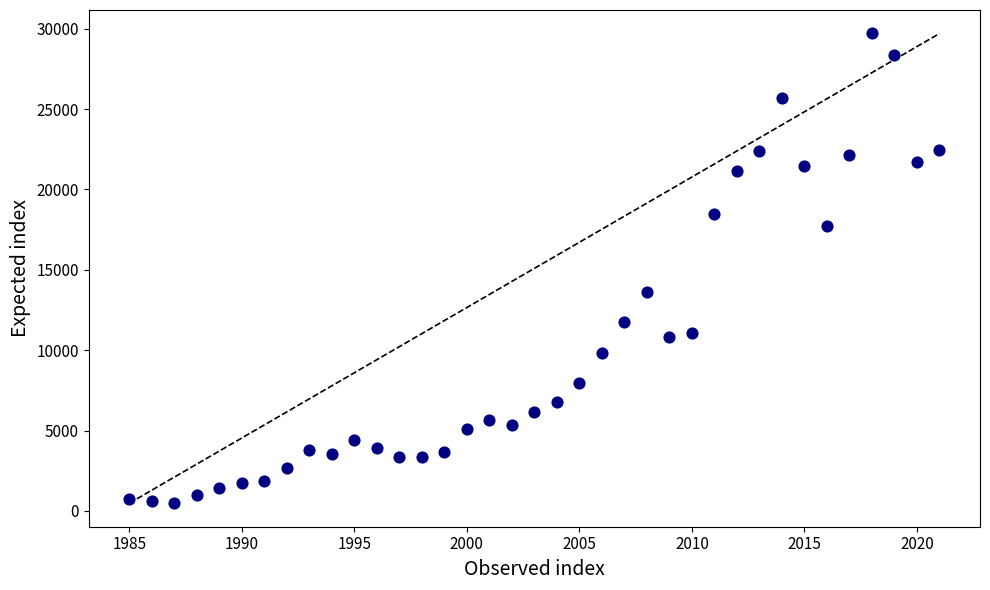

What Y value in the scatter plot is closest to 15091?

13601.5